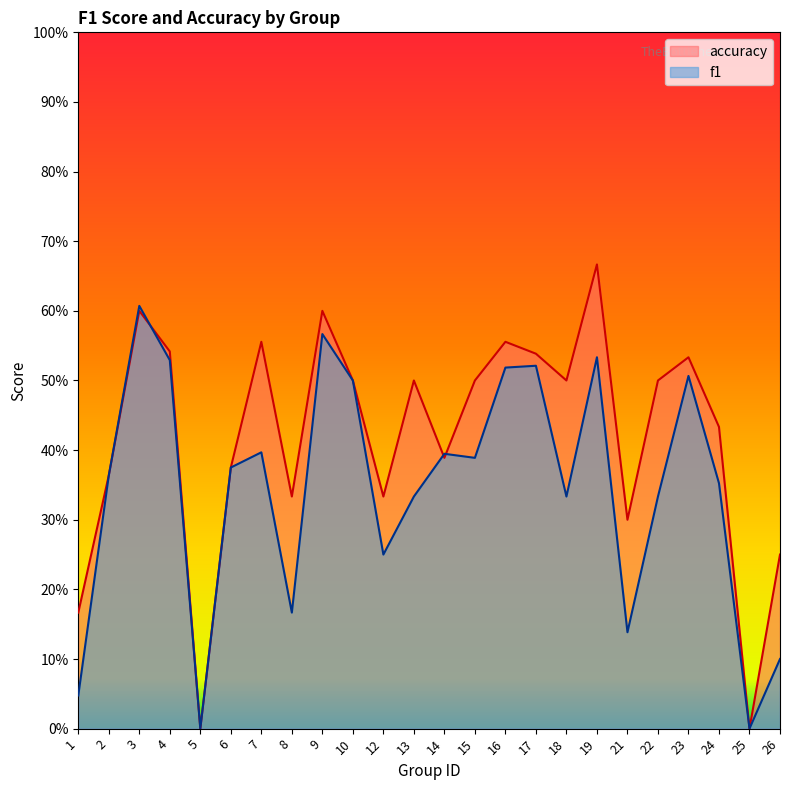

At which category does f1 reach its first local peak?

3